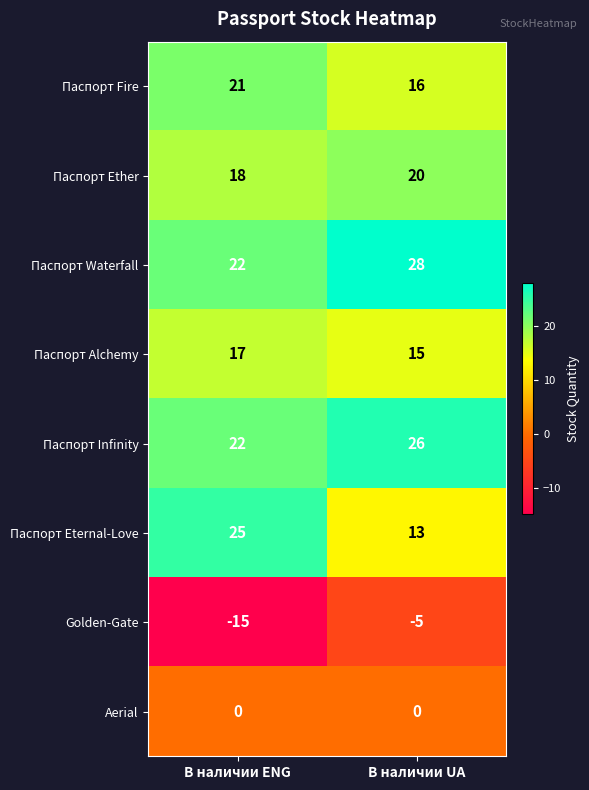

Count the number of data series in this chart.

8